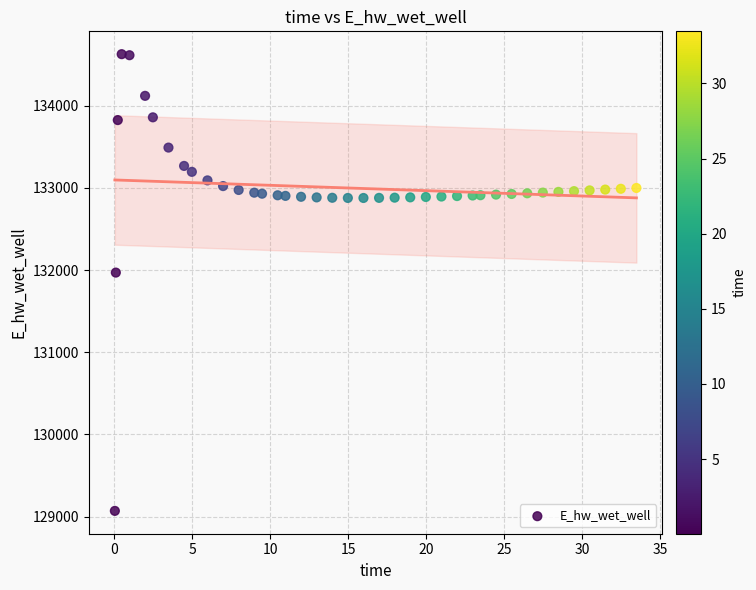

What is the range of X values (max minus min)?

33.4